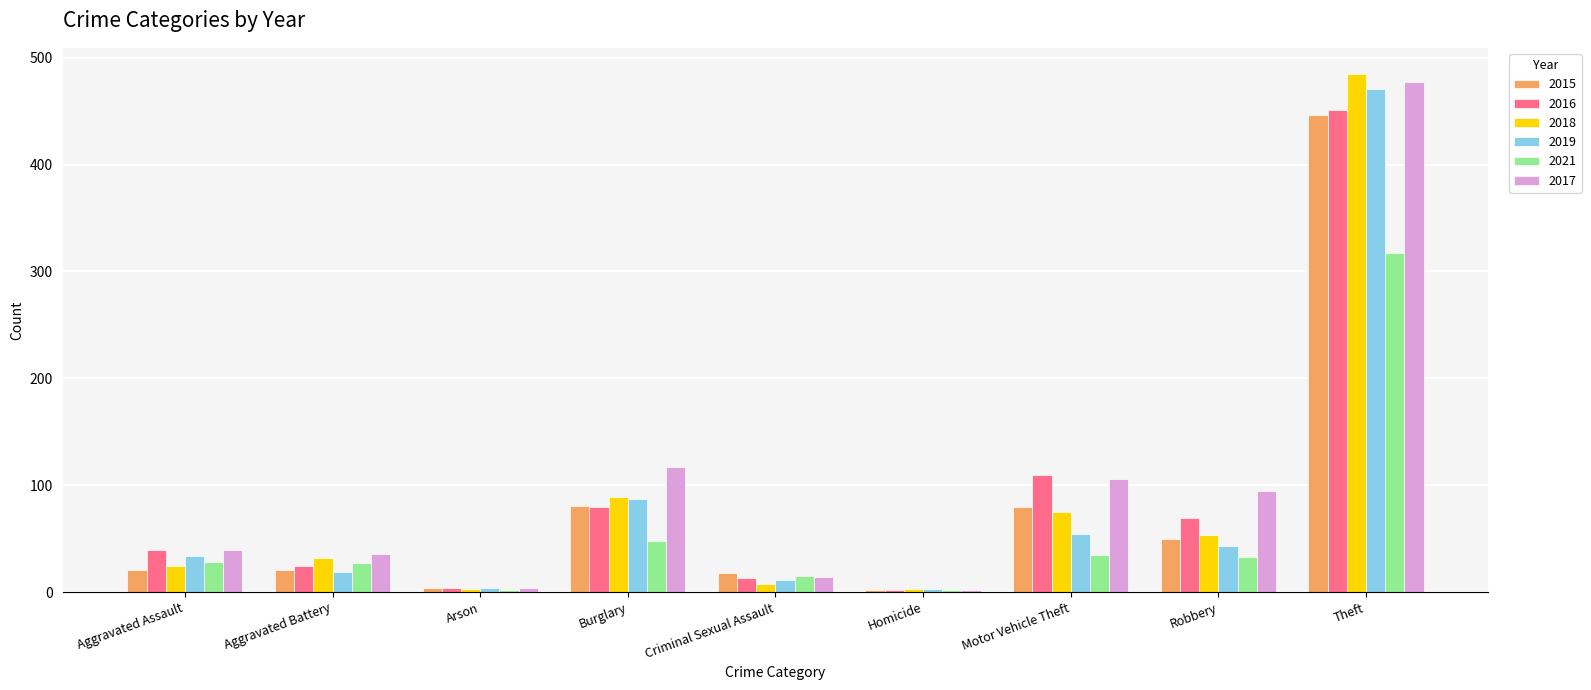

Where is 2018 nearest to the value 244?

Burglary